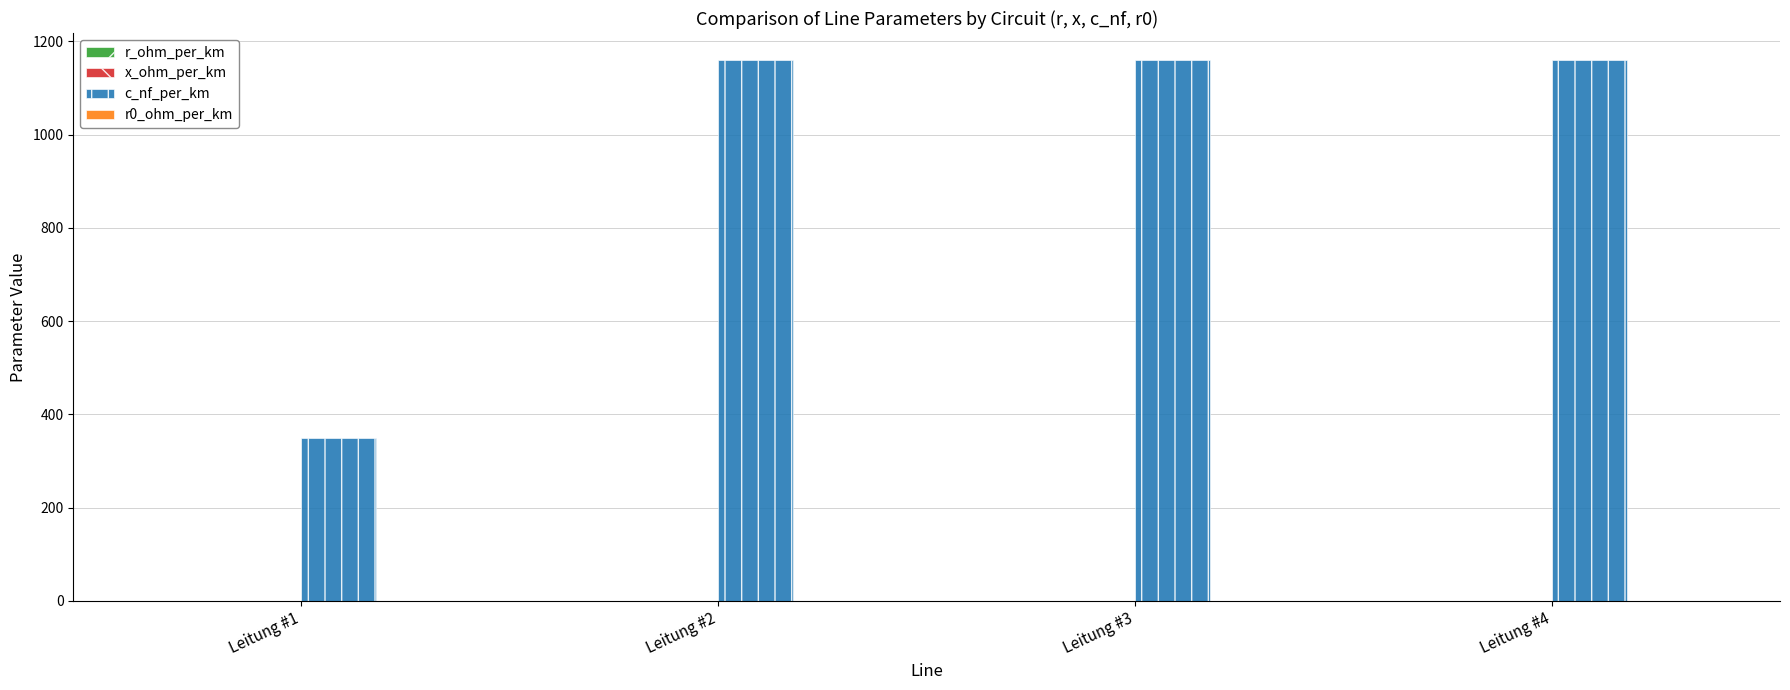

Between Leitung #1 and Leitung #3, which series saw the biggest shift?

c_nf_per_km